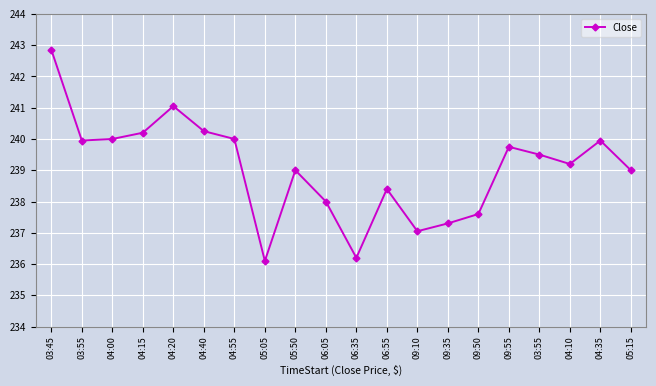

Where is the first local maximum?

04:20